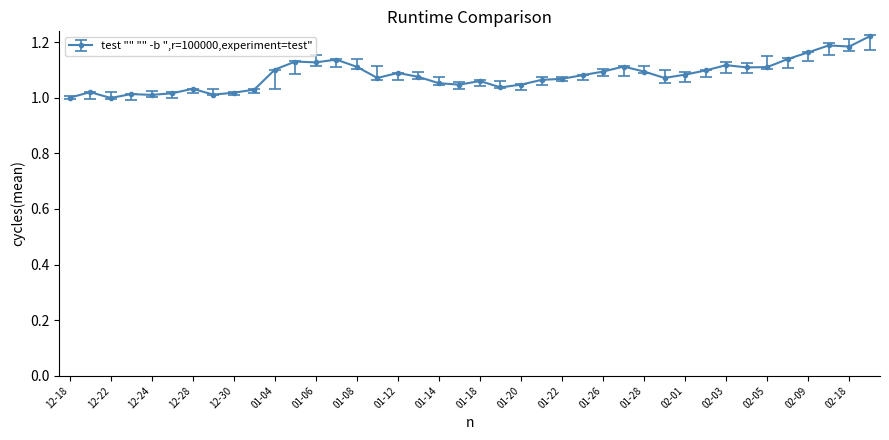

What is the sum of all values?

43.2